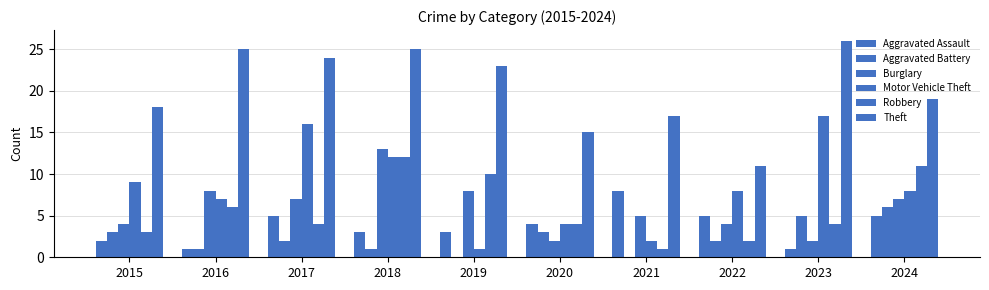

How many series are shown in this chart?

6